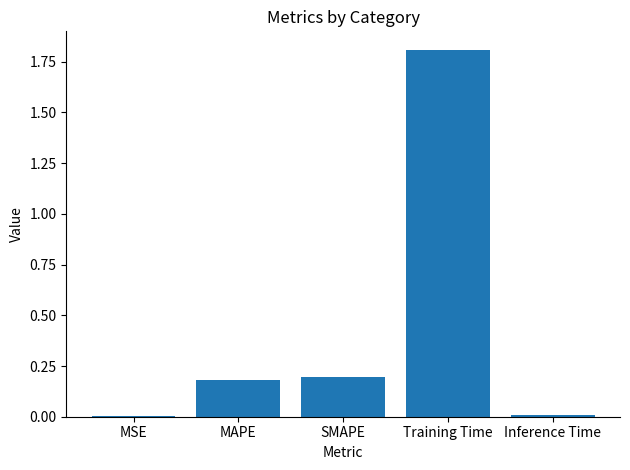

Are the bars grouped side by side (vs. stacked)?

No